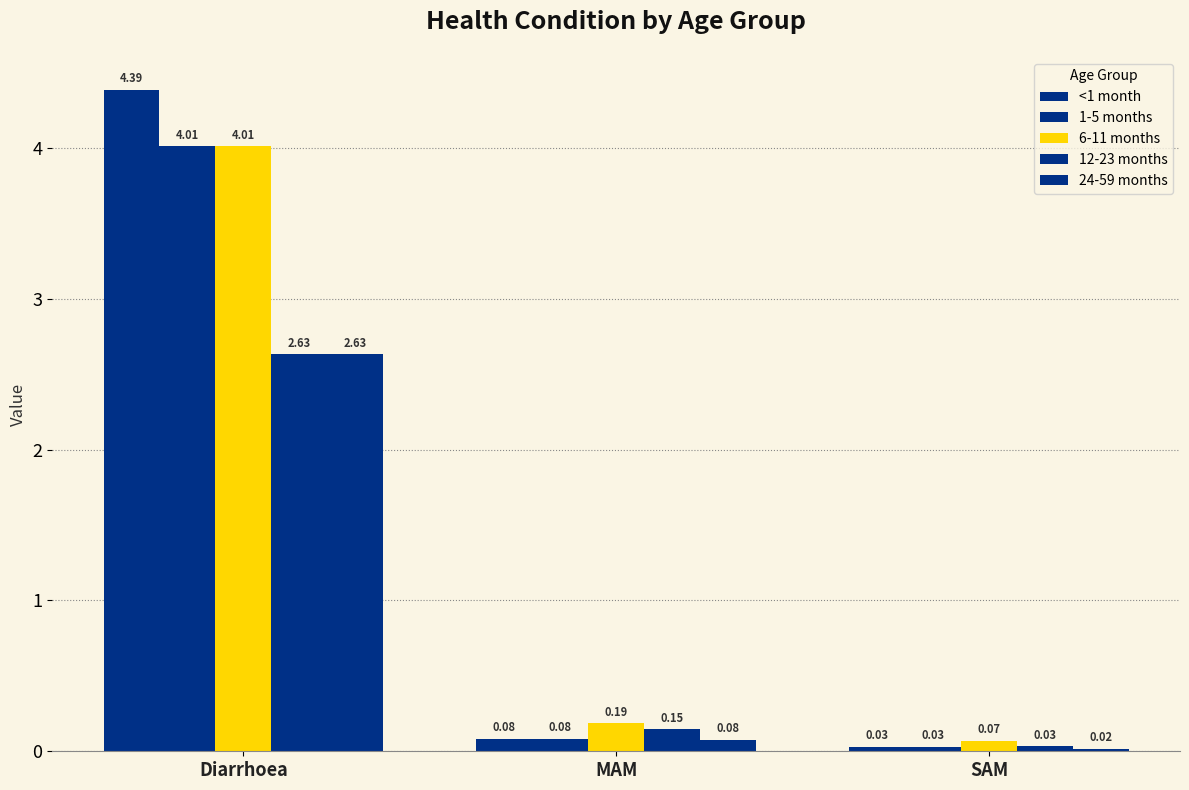

What is the sum of all 6-11 months values?

4.3